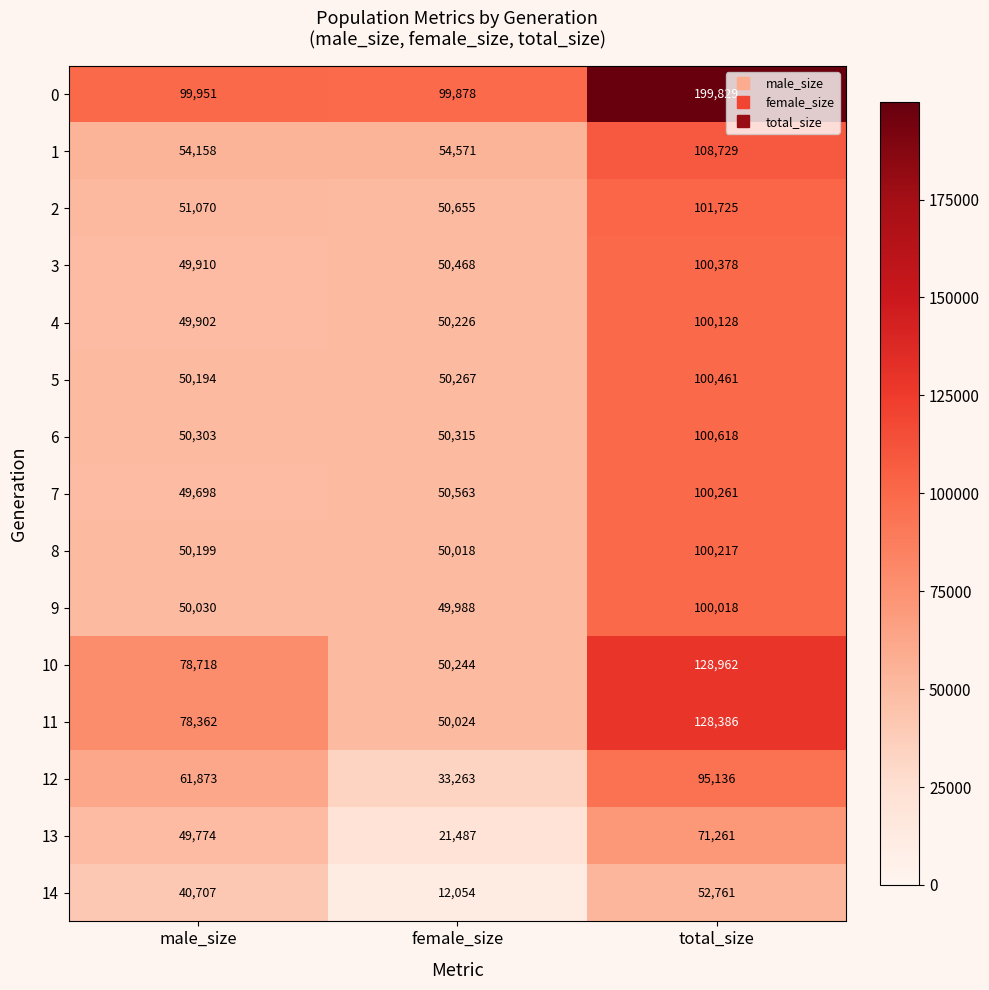

What is the average value of the 8 series?

66811